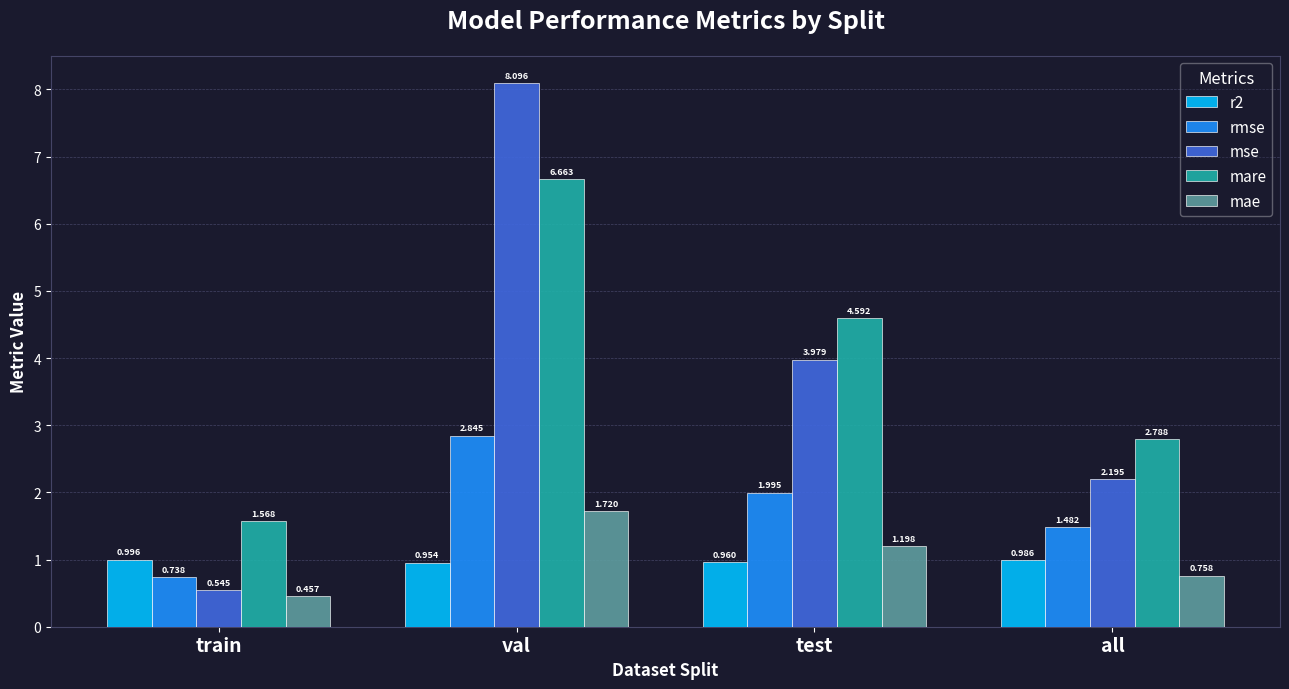

True or false: rmse has a value of 5.0 at val.

False